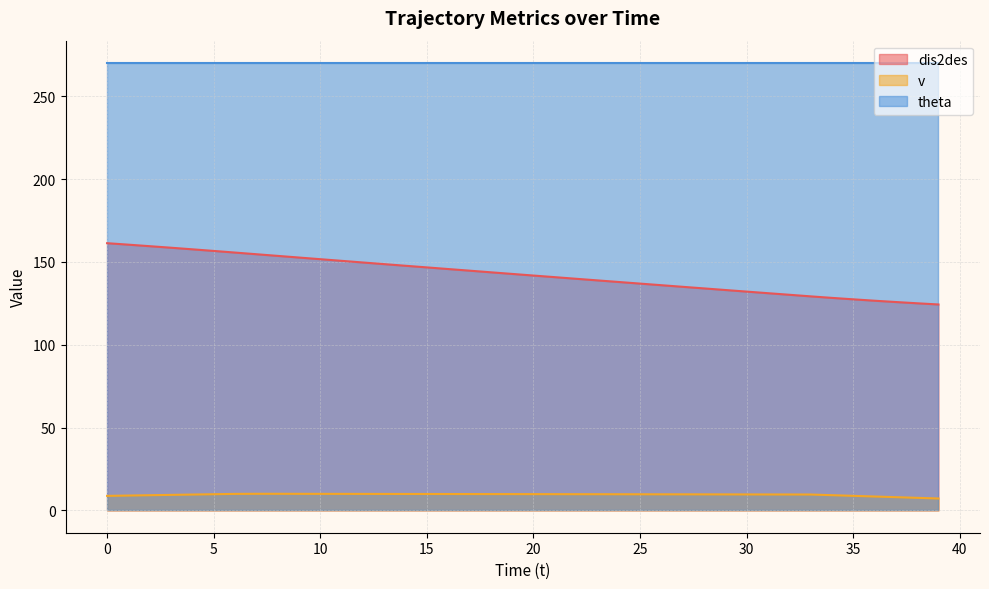

What is the greatest value displayed?

270.0